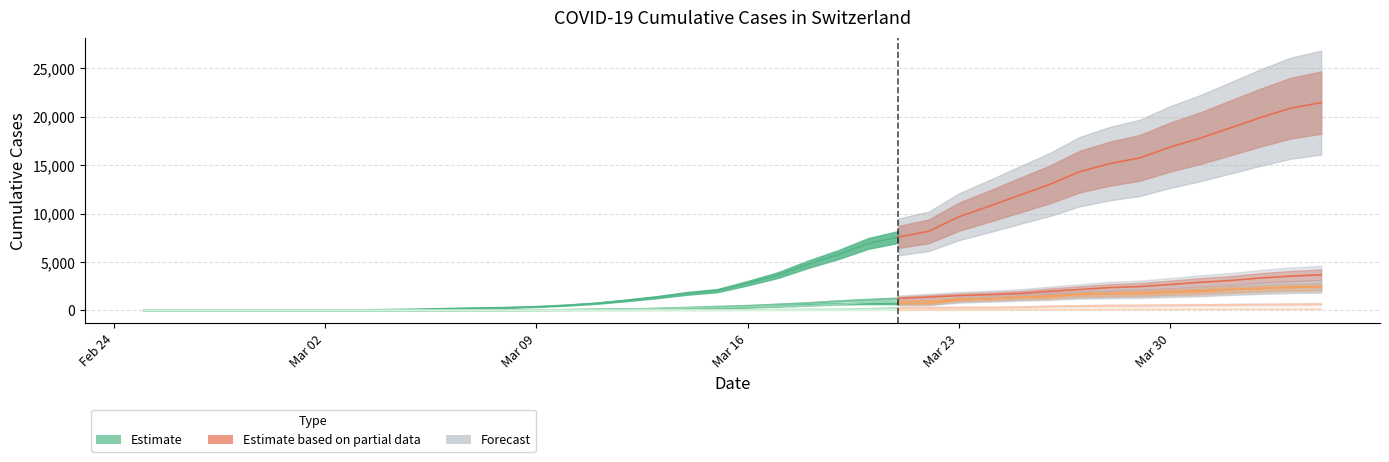

Does the chart have visible grid lines?

Yes